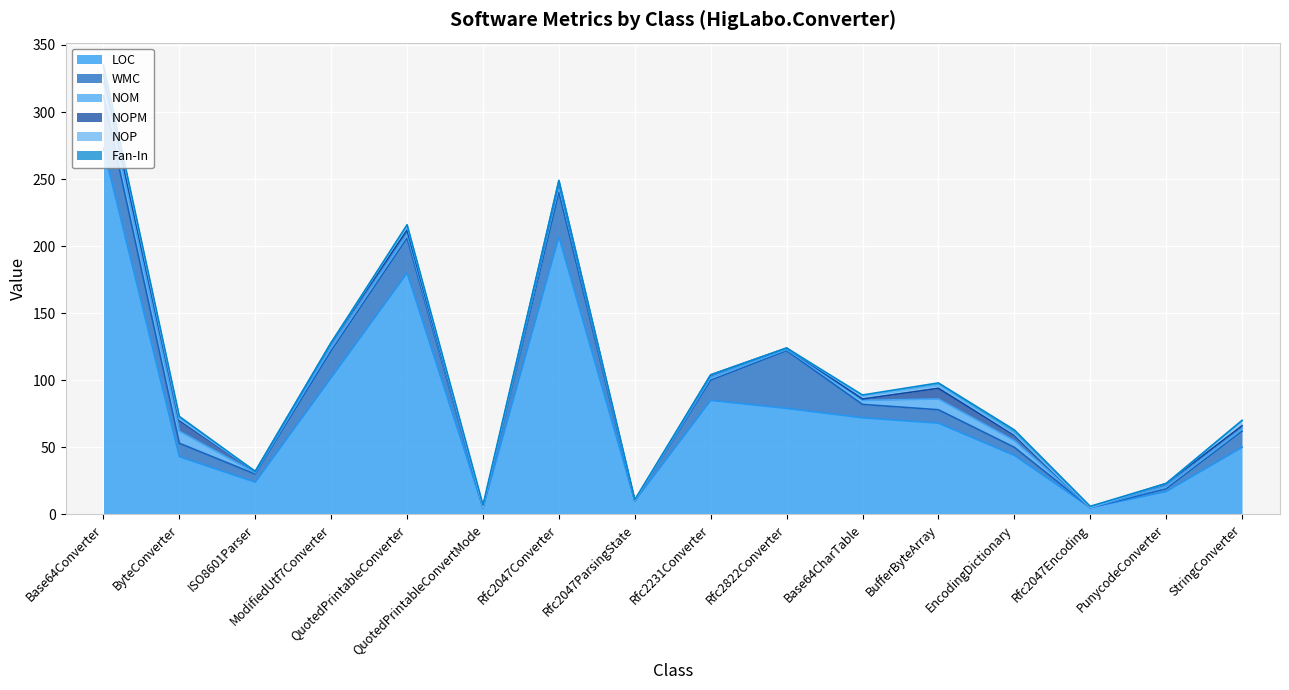

Reading right to left, transcribe all the data shown in this chart.

LOC: 50	17	5	44	68	72	79	85	10	207	5	180	102	24	43	273
WMC: 12	2	0	6	10	10	43	15	0	33	0	26	20	6	10	39
NOM: 2	2	0	5	8	3	1	2	0	5	0	3	3	1	9	10
NOPM: 2	2	0	4	8	1	1	2	0	3	0	3	3	1	8	6
NOP: 4	0	0	1	2	2	0	0	0	1	0	3	0	0	1	5
Fan-In: 0	0	1	3	2	1	0	0	1	0	2	1	0	0	2	2